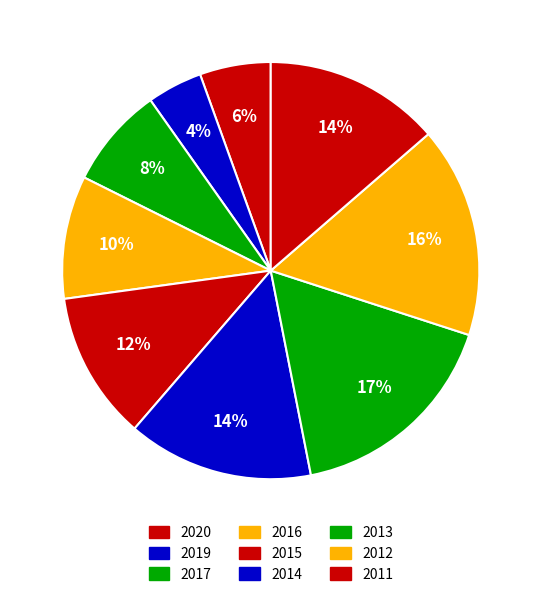

How many segments does this pie chart have?

9